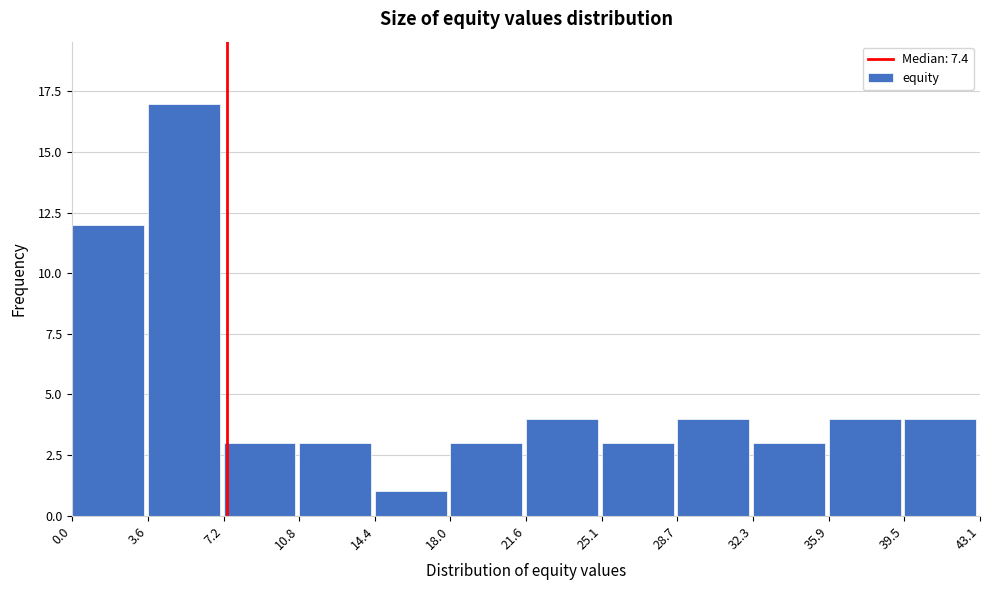

Reading left to right, transcribe this chart: for each bar, give the range it covers on the x-axis and its height. The values are not printed on the chart, so give them approximately, as read against the axis.

0.0 to 3.6: 12
3.6 to 7.2: 17
7.2 to 10.8: 3
10.8 to 14.4: 3
14.4 to 18.0: 1
18.0 to 21.6: 3
21.6 to 25.1: 4
25.1 to 28.7: 3
28.7 to 32.3: 4
32.3 to 35.9: 3
35.9 to 39.5: 4
39.5 to 43.1: 4